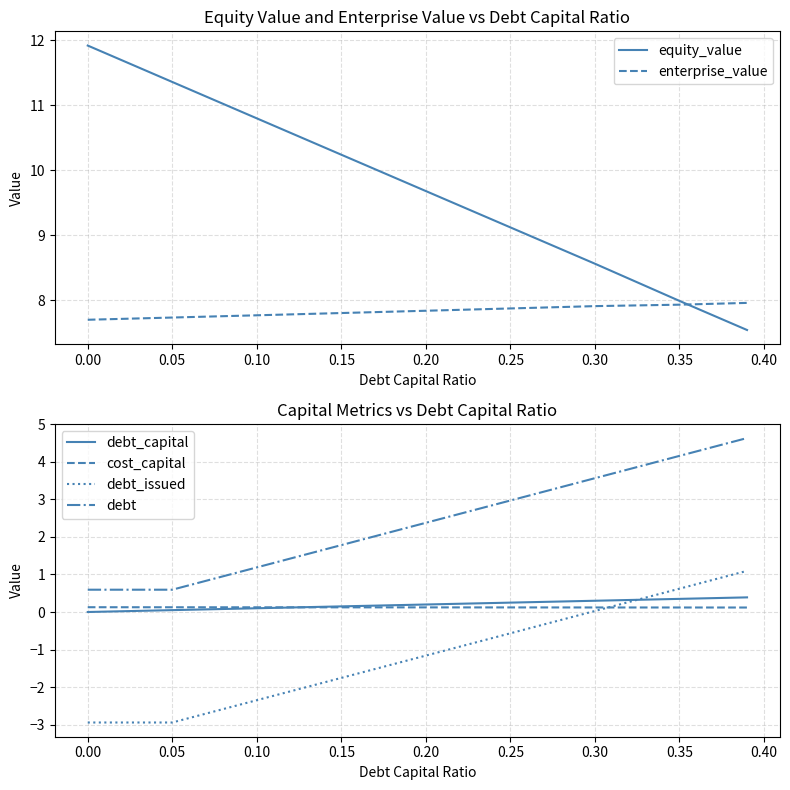

True or false: debt and enterprise_value cross at least once.

False